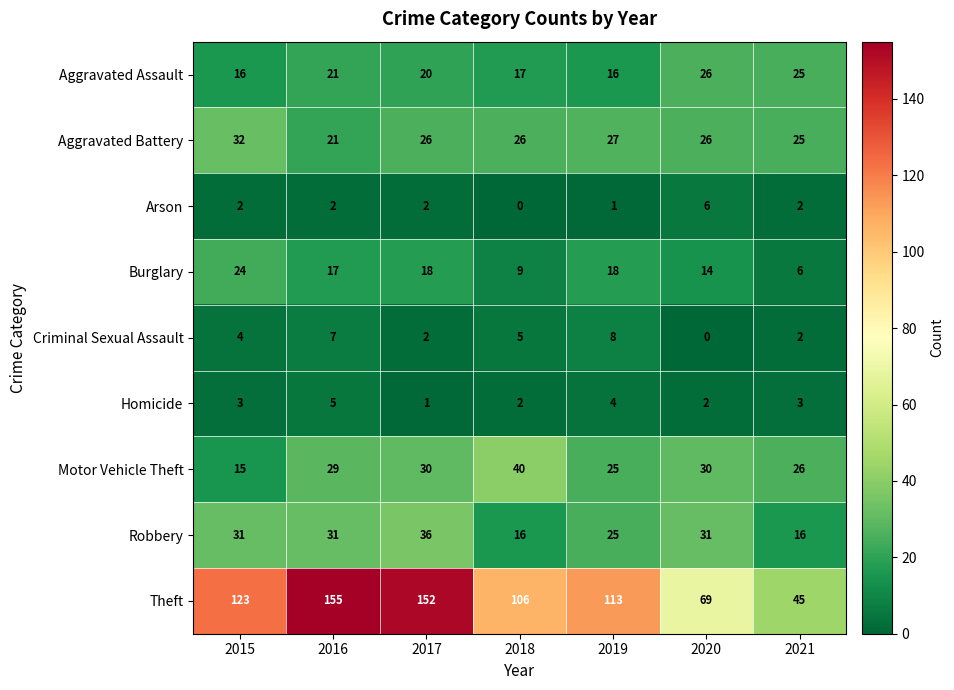

The Robbery series shows 31 at 2020. True or false?

True